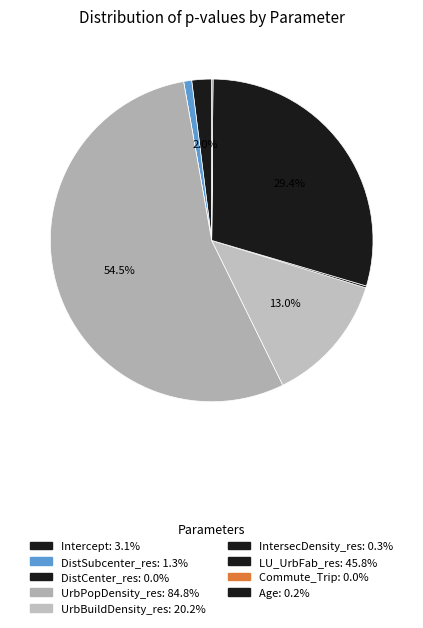

How many slices are in this pie chart?

9